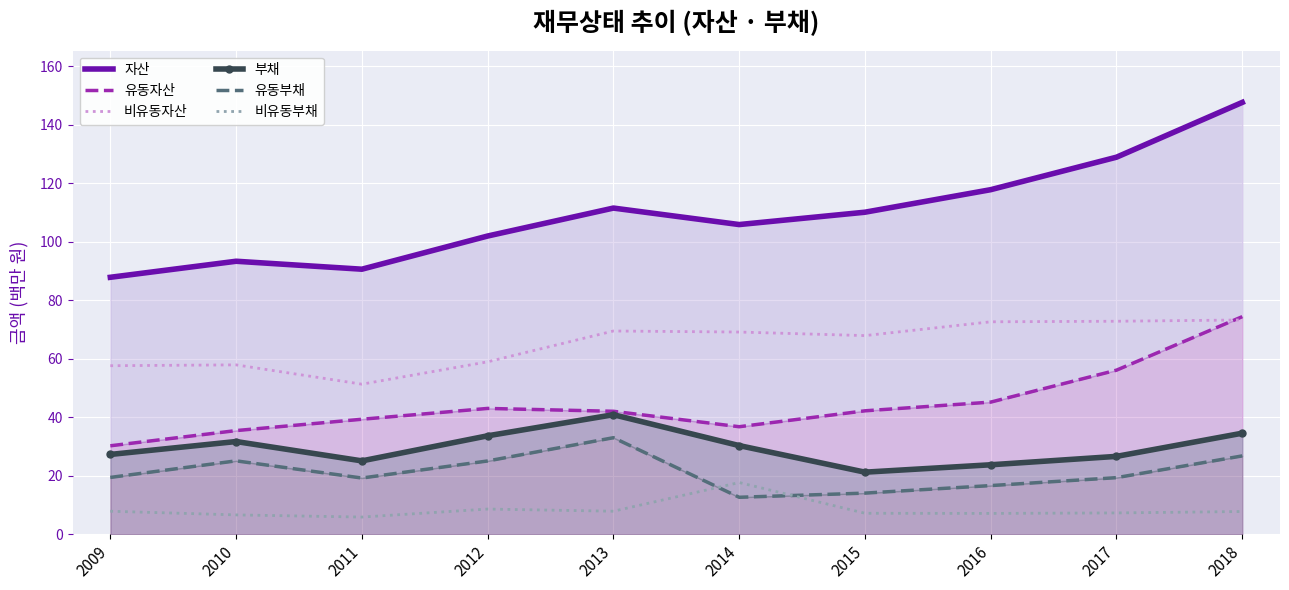

Which series ends up on top after the final intersection of 유동자산 and 비유동자산?

유동자산